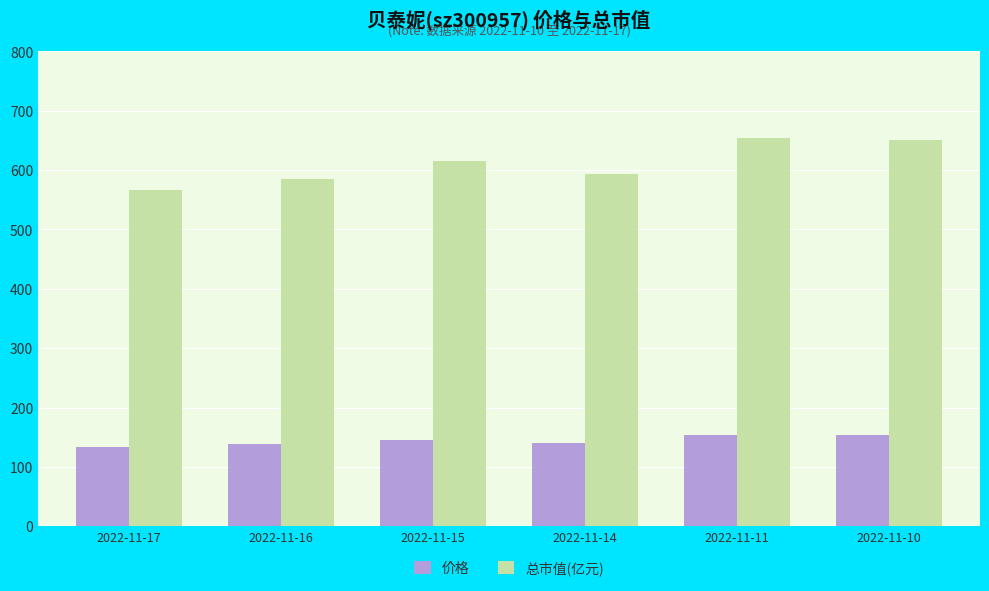

What is the difference between the maximum and minimum values in the 总市值(亿元) series?

88.6